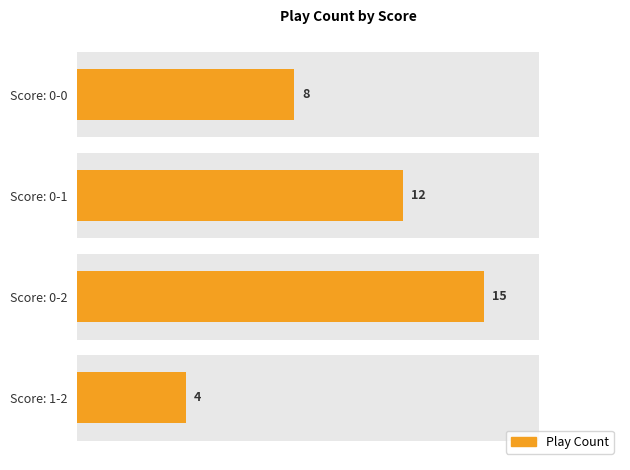

What is the sum of all values?

39